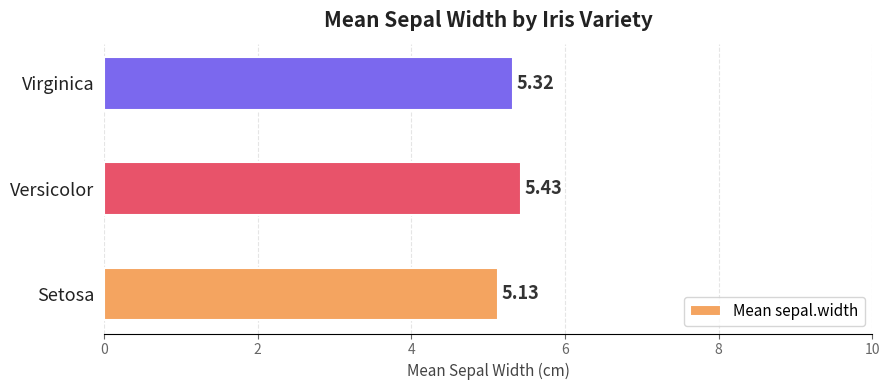

At which label is the value closest to 5?

Setosa